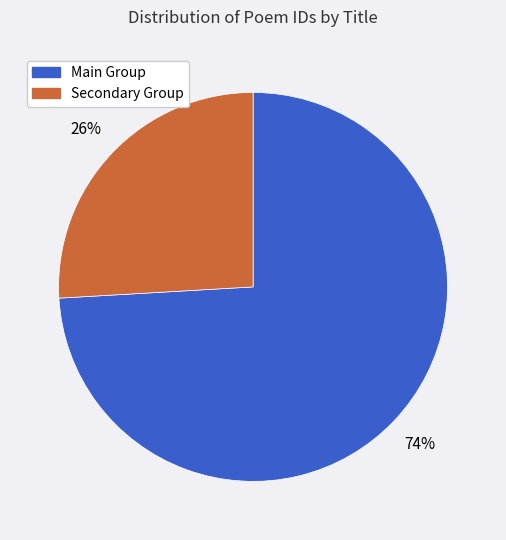

To the nearest percent, what is the difference between the largest and smallest slice percentages?

48%